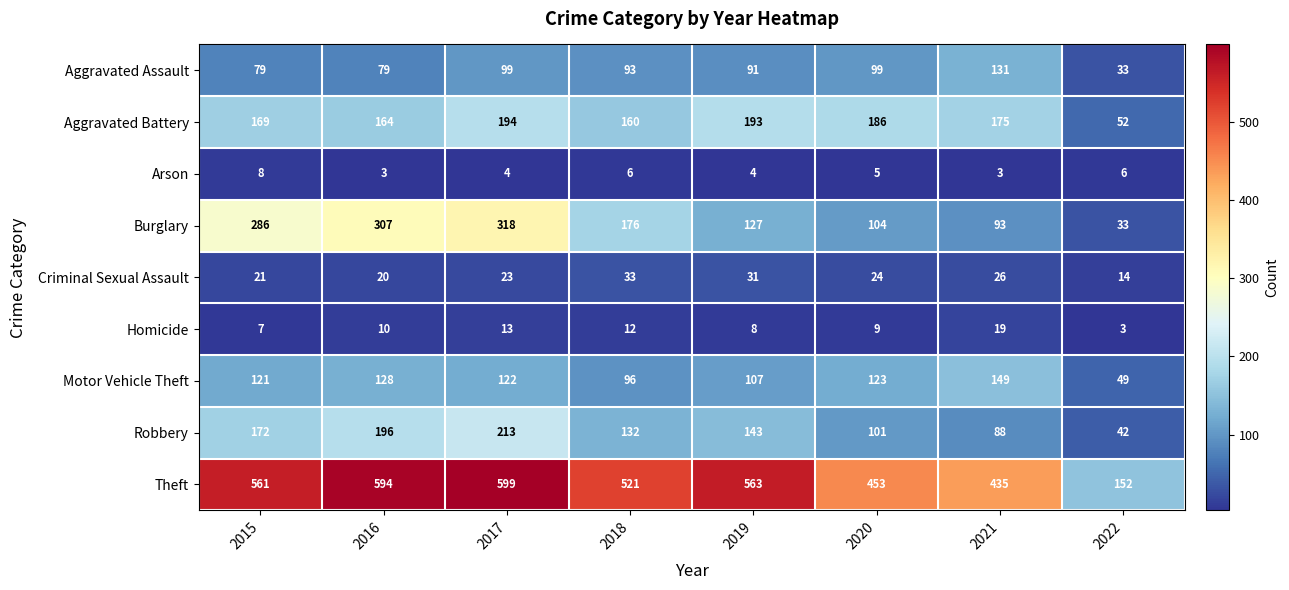

Which label corresponds to the largest value in the chart?

2017